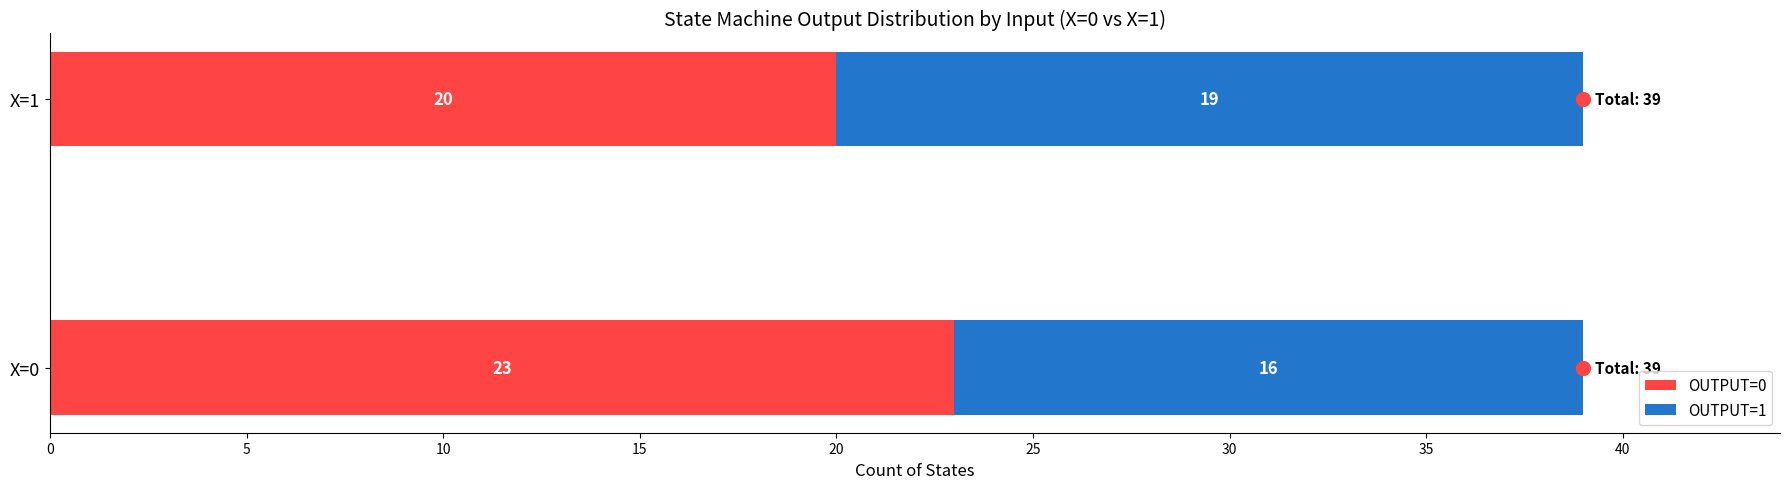

What is the total value across all series at X=0?

39